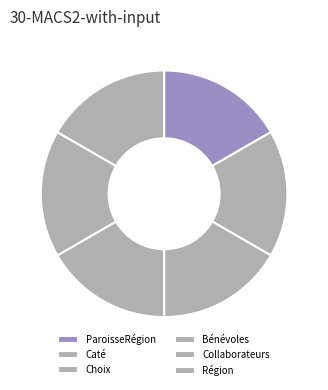

How many segments does this pie chart have?

6